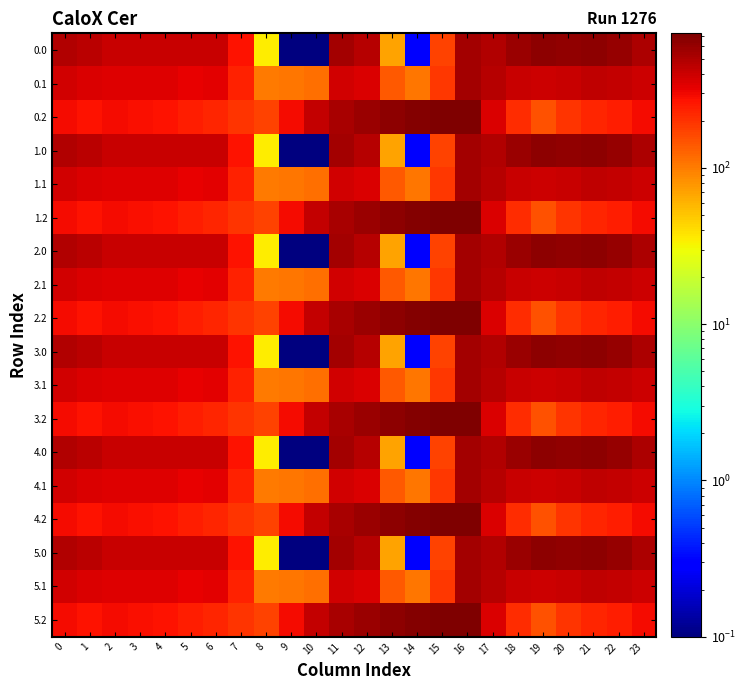

What is the difference between the highest and lowest values at 5?

158.7